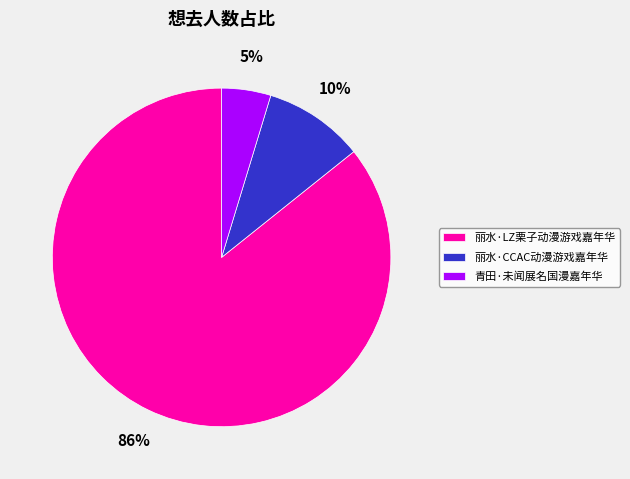

Which has a higher value, 青田·未闻展名国漫嘉年华 or 丽水·CCAC动漫游戏嘉年华?

丽水·CCAC动漫游戏嘉年华